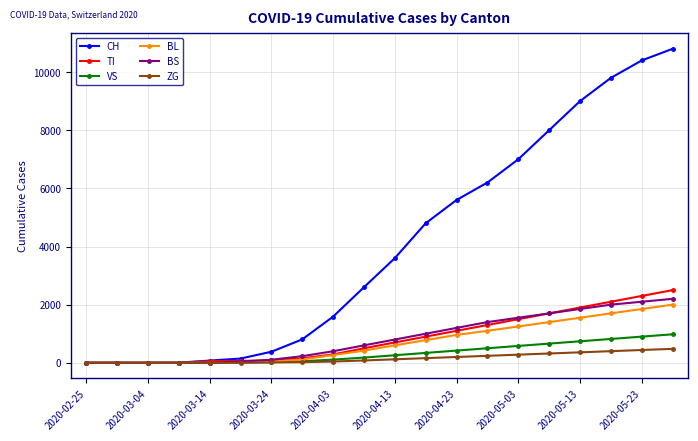

How many data points in BS are less than 800?

10